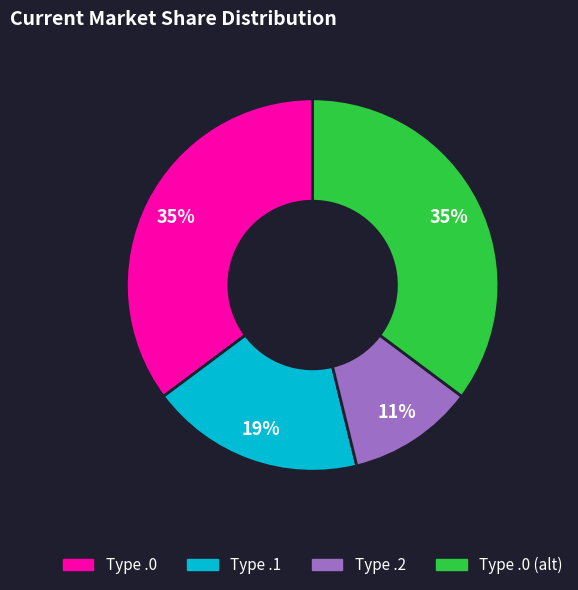

To the nearest percent, what is the difference between the largest and smallest slice percentages?

24%